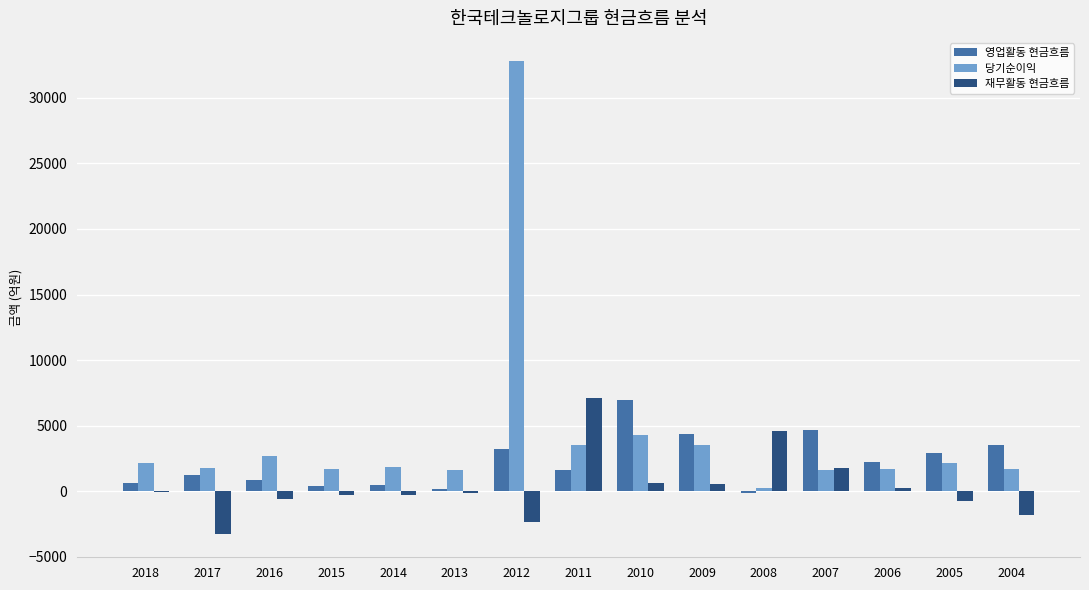

What is the difference between the 재무활동 현금흐름 values at 2012 and 2004?

579.4